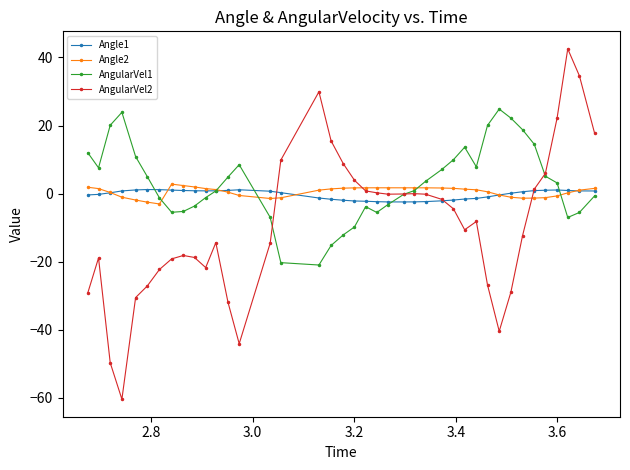

Does the chart display data point markers on the line(s)?

Yes